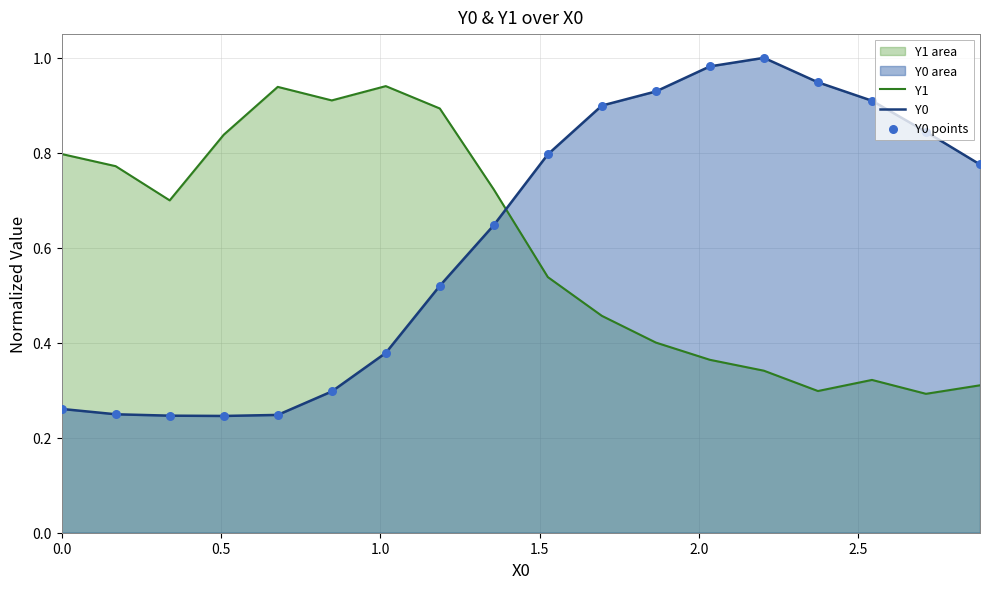

Which series has the largest total across all categories?

Y0